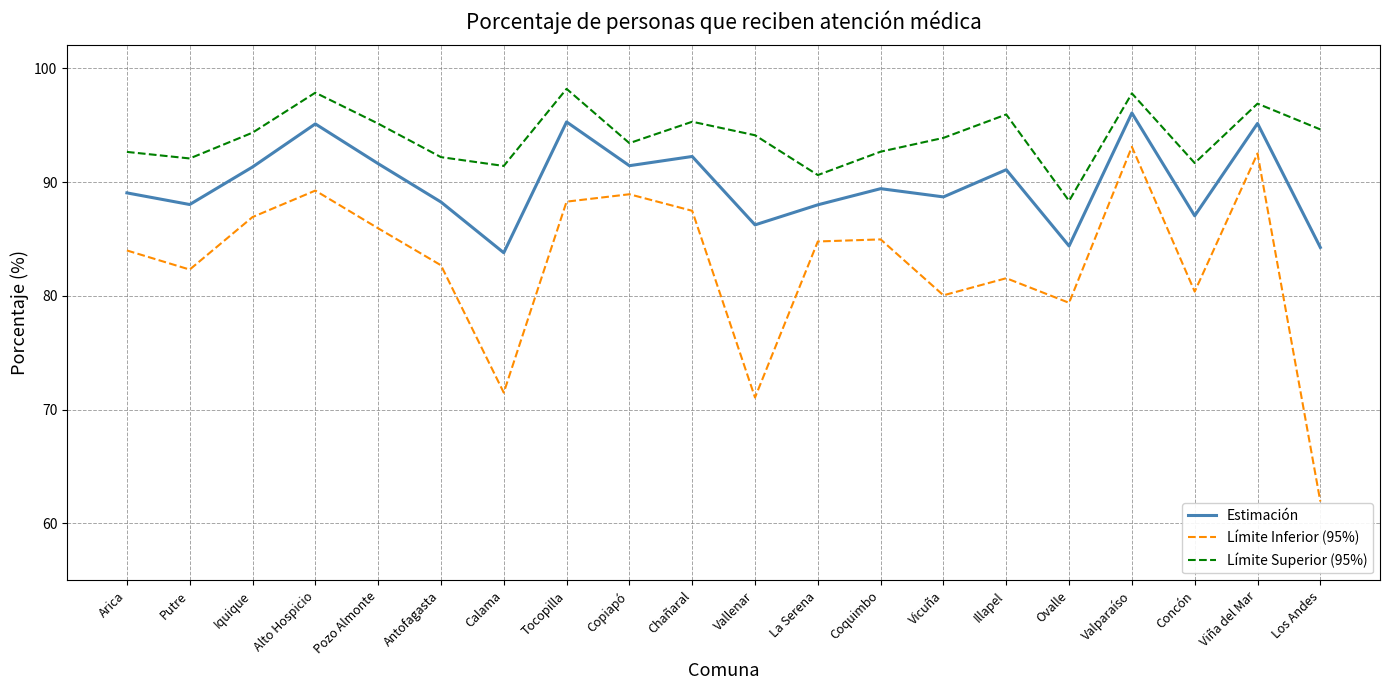

The Estimación series shows 95.1 at Viña del Mar. True or false?

True